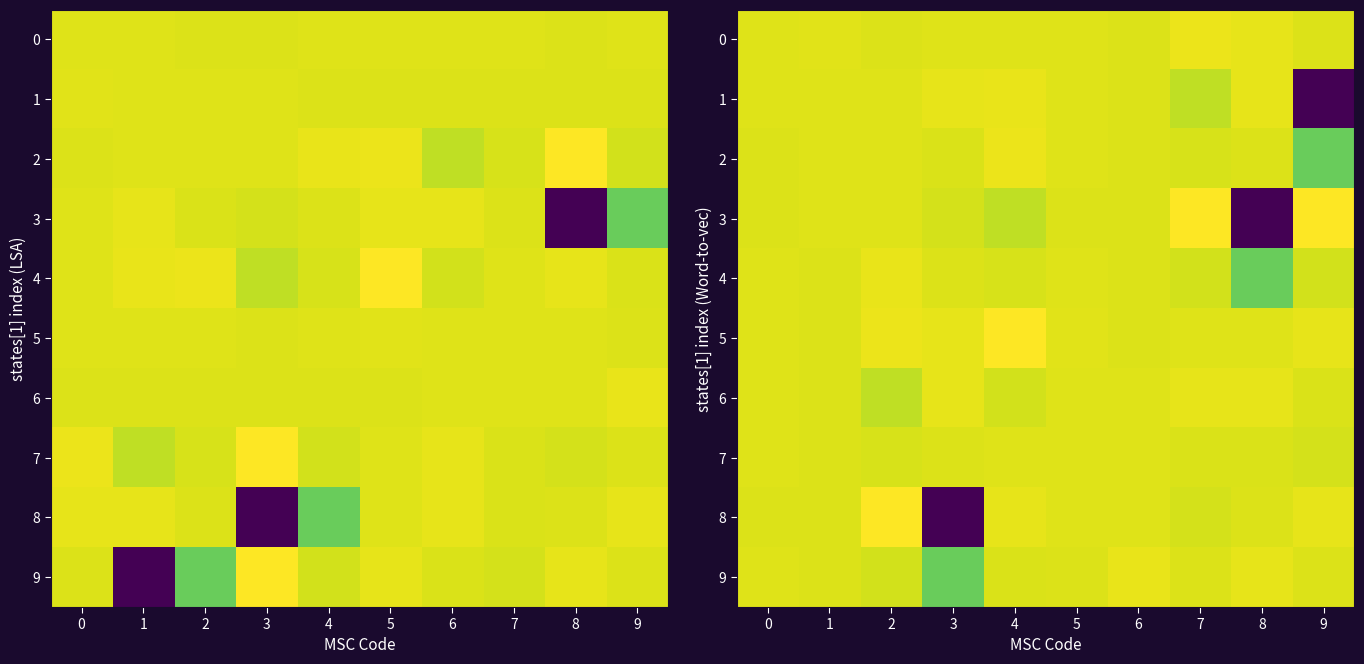

Which label corresponds to the largest value in the chart?

7